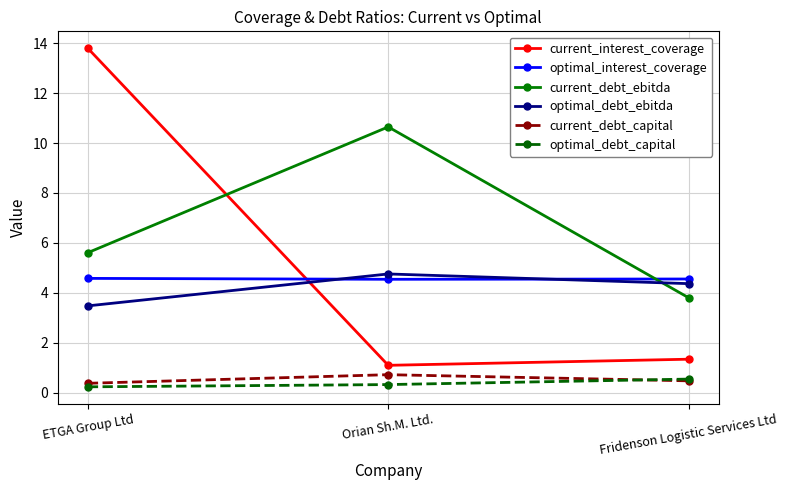

How many distinct data groups are displayed?

6